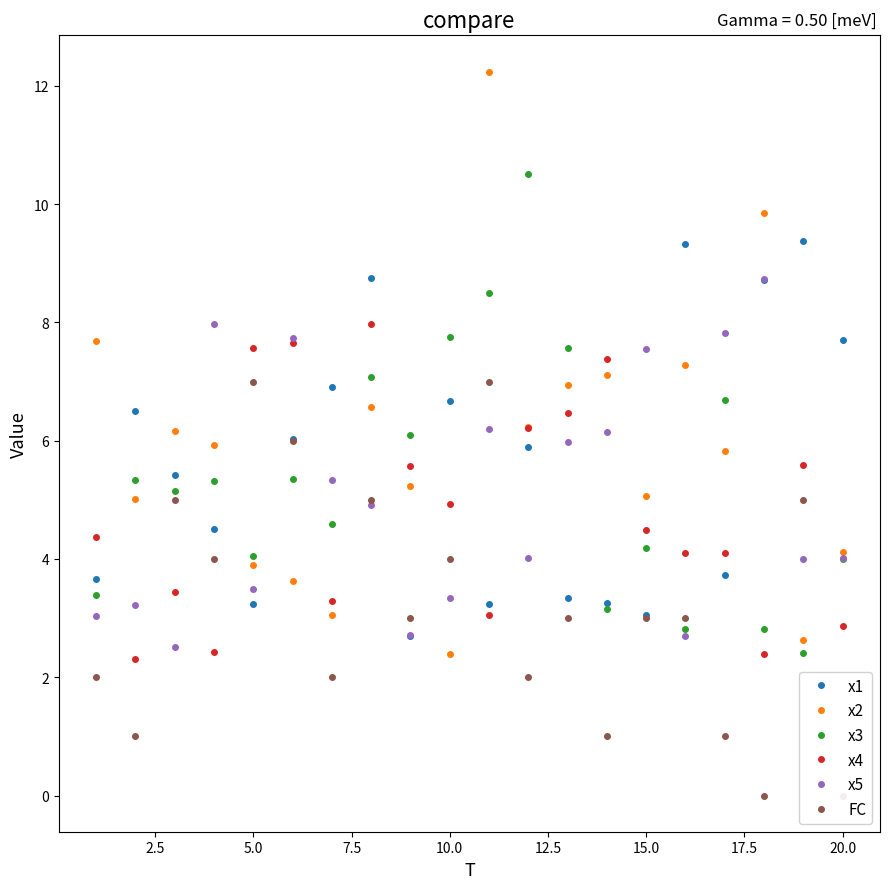

Which series ends up on top after the final intersection of x1 and x4?

x1